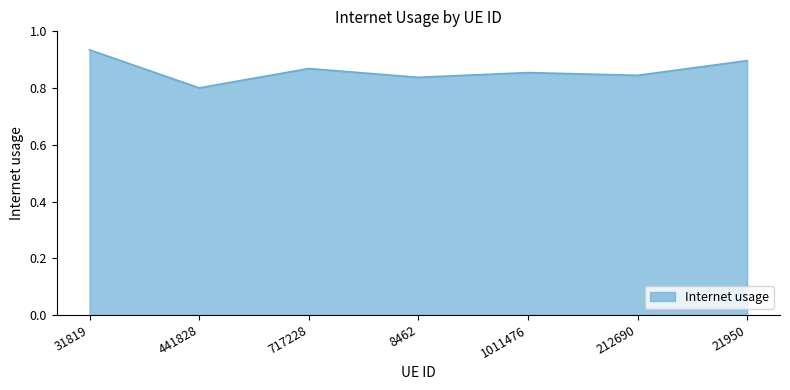

What position from the right is 31819?

7